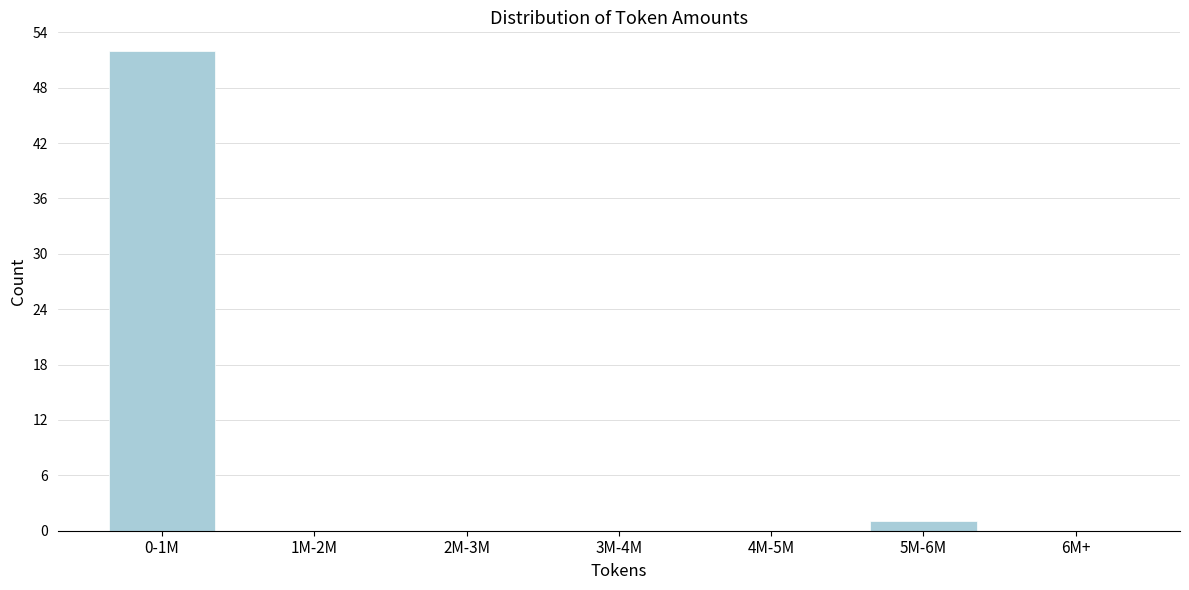

What is the maximum value shown in the chart?

52